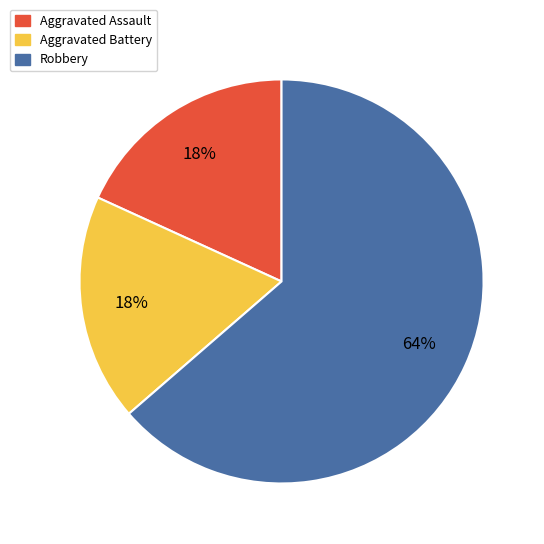

What is the ratio of the value at Aggravated Assault to the value at Aggravated Battery?

1.0